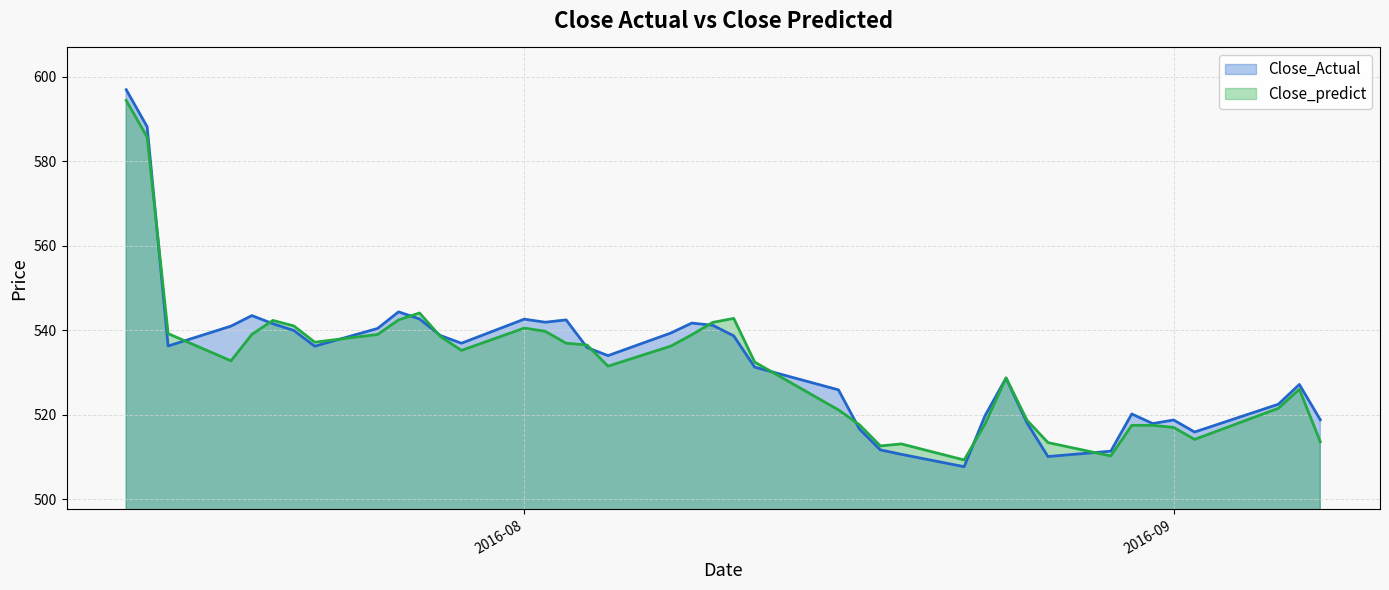

True or false: Close_predict has more than 2 points higher than both neighbors.

True